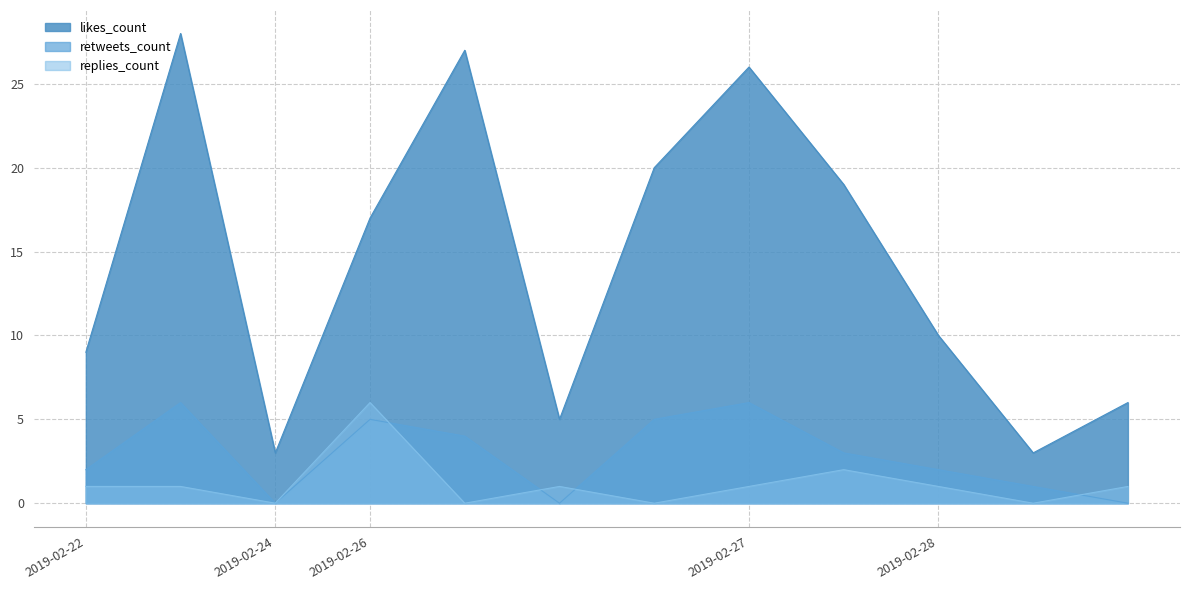

True or false: retweets_count and likes_count cross at least once.

False